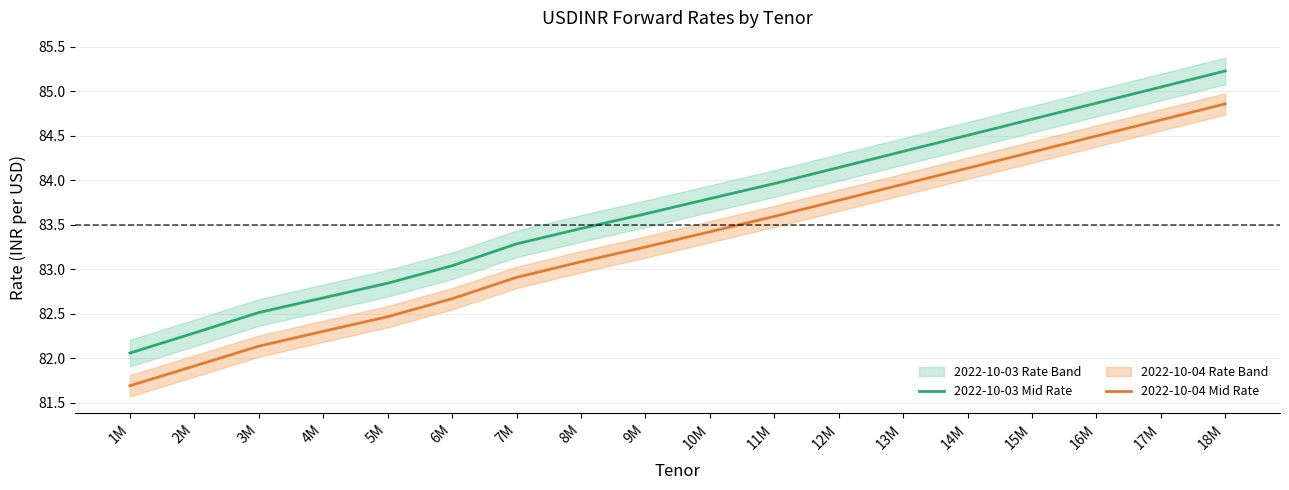

What is the difference between the maximum and minimum values in the 2022-10-04 Mid Rate series?

3.2